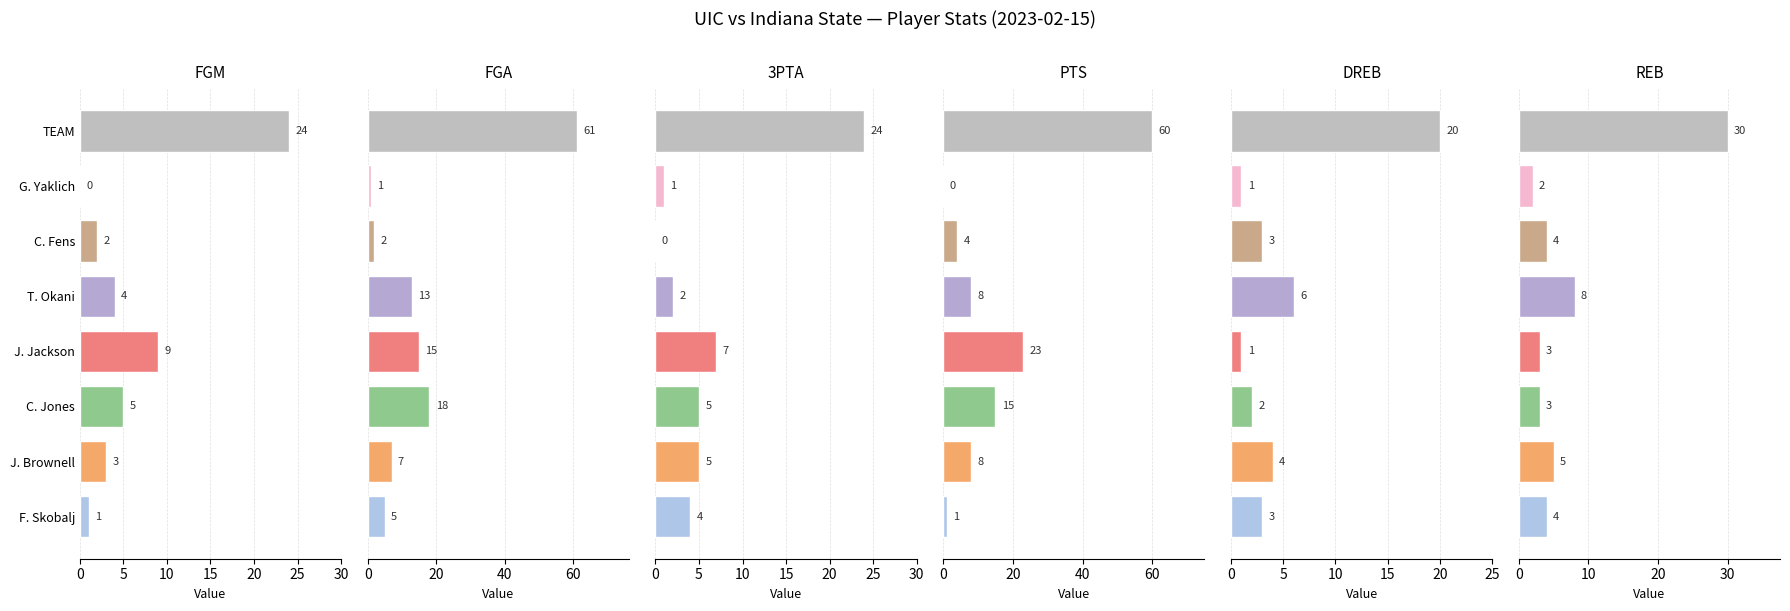

Are the bars horizontal?

Yes